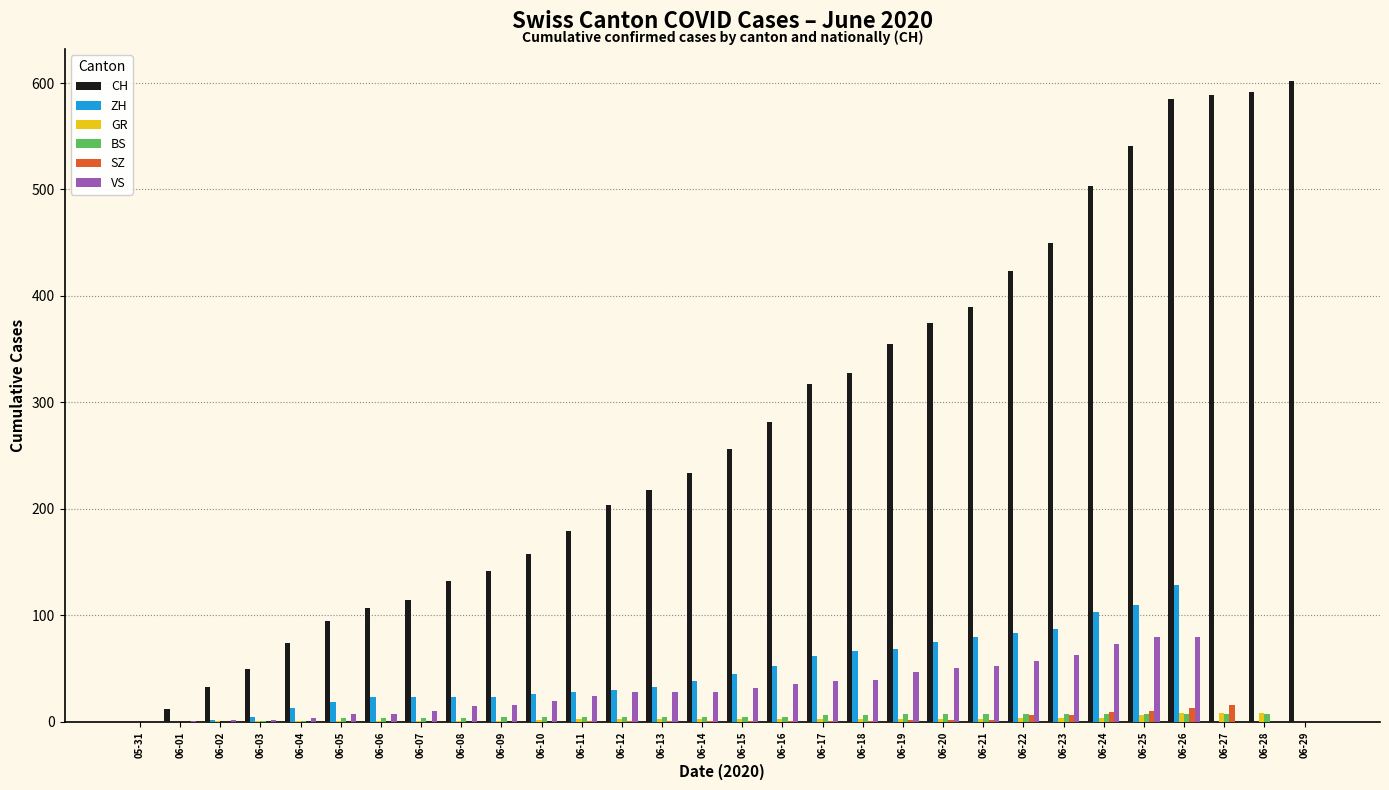

Which series has the largest total across all categories?

CH